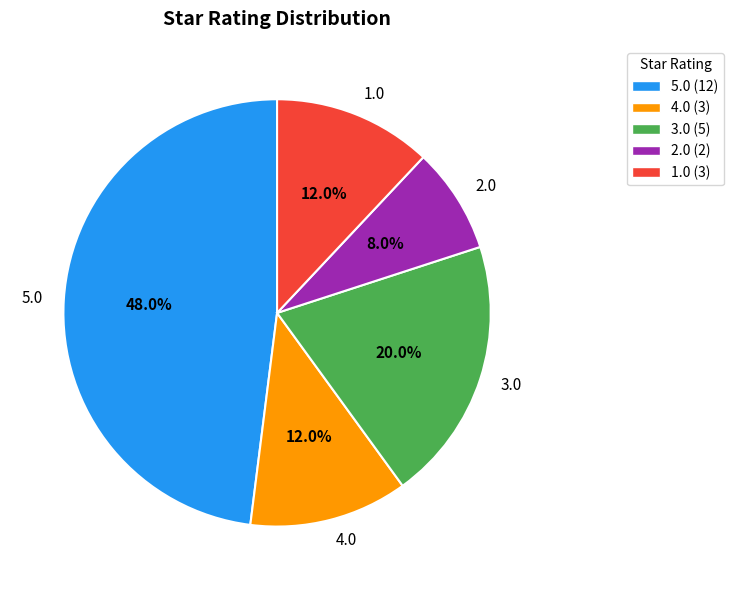

How many segments does this pie chart have?

5